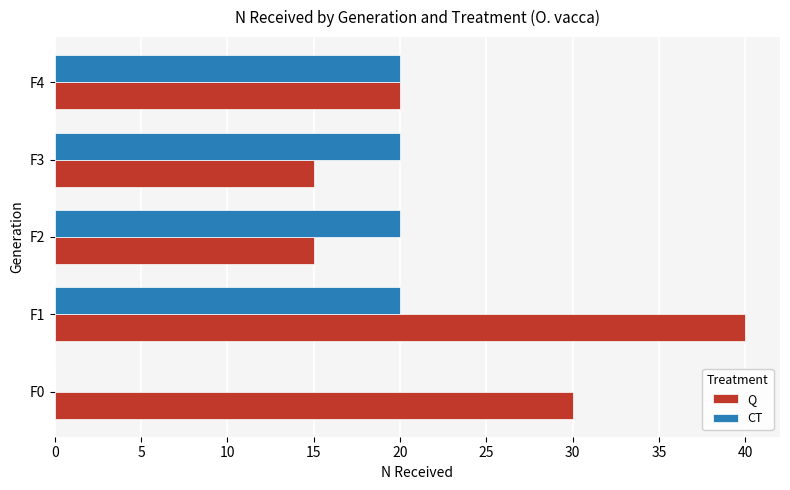

What is the average value of the CT series?

16